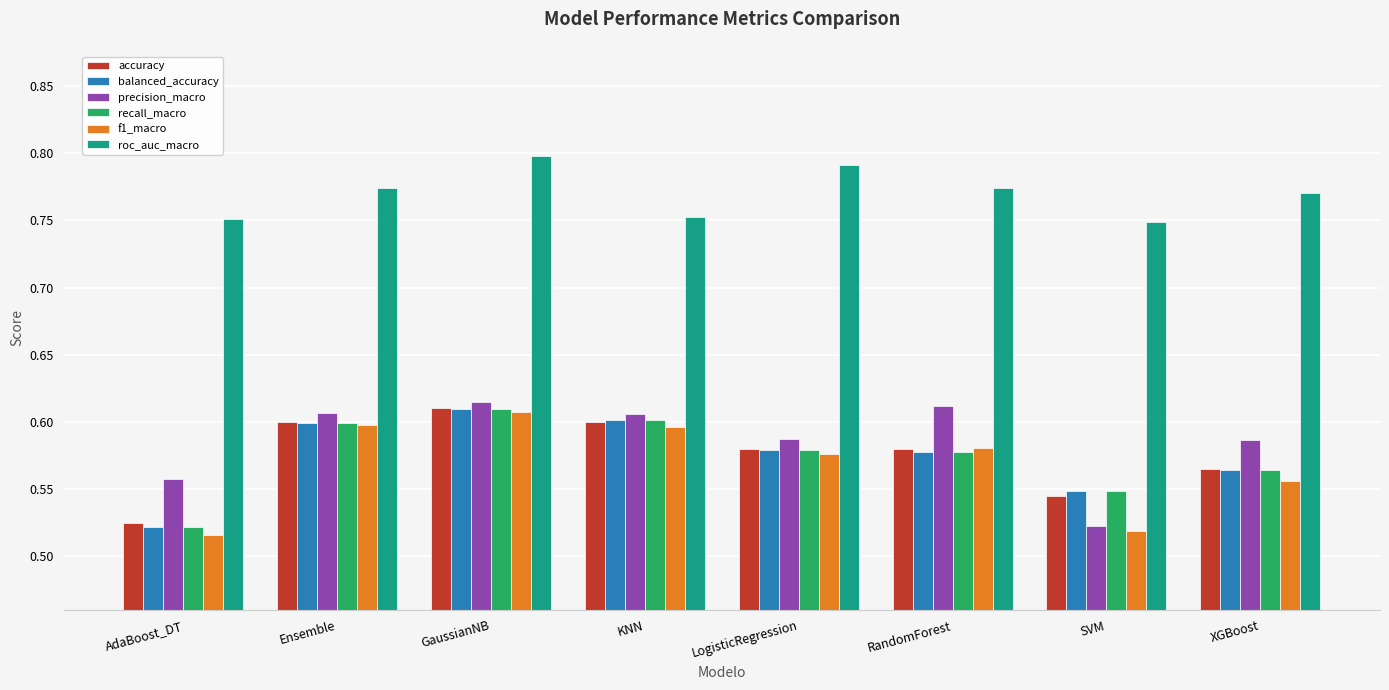

Count the recall_macro values in the range 0 to 1.

8